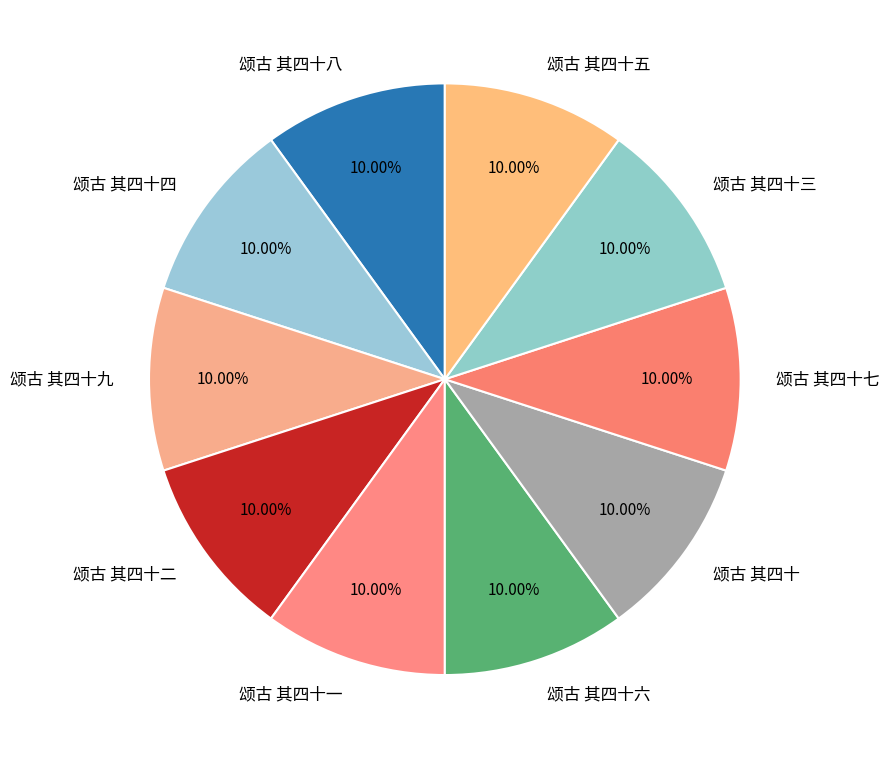

Approximately how many times larger is the value at 颂古 其四十四 compared to 颂古 其四十?

1.0